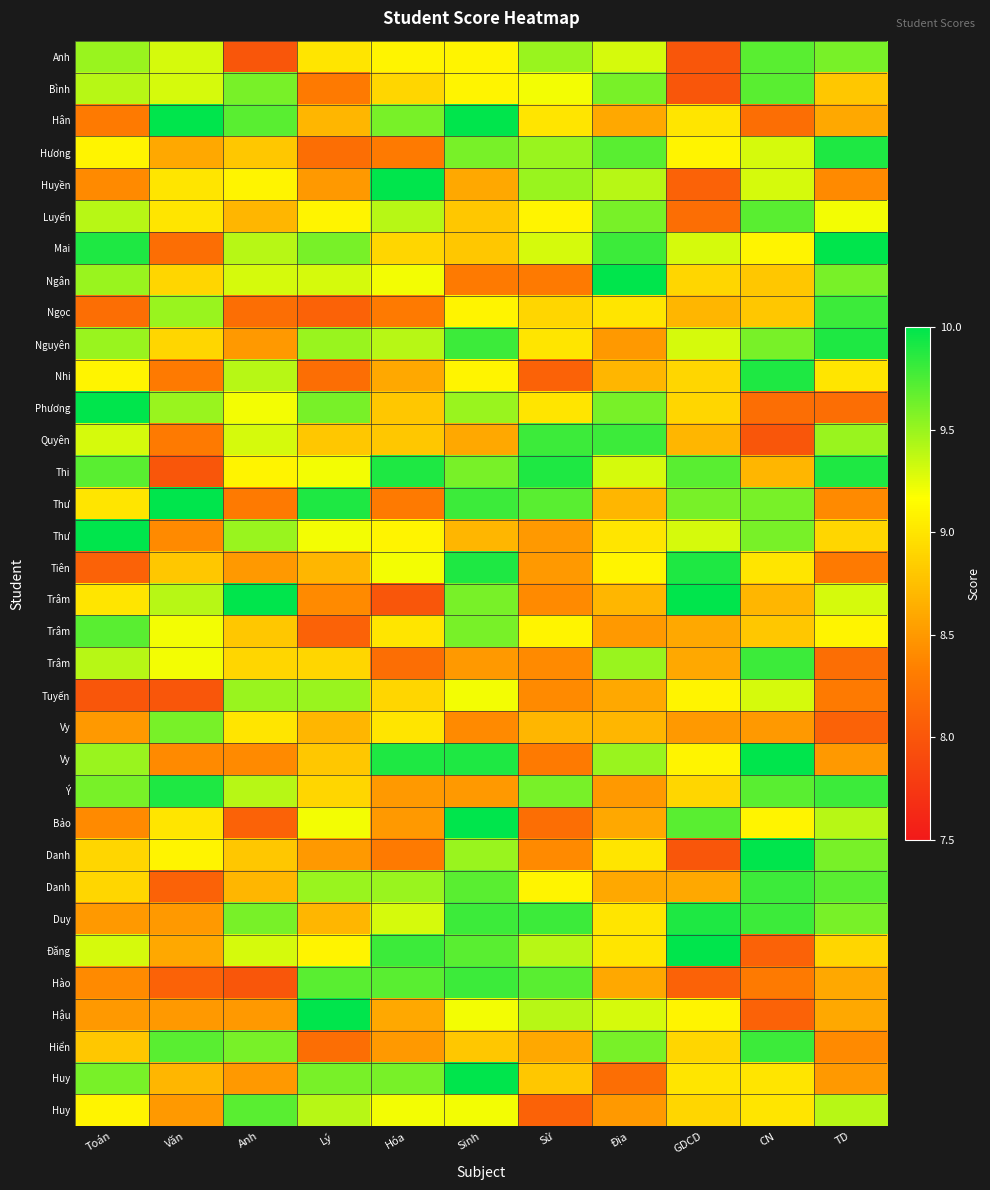

How many categories are shown in the chart?

11